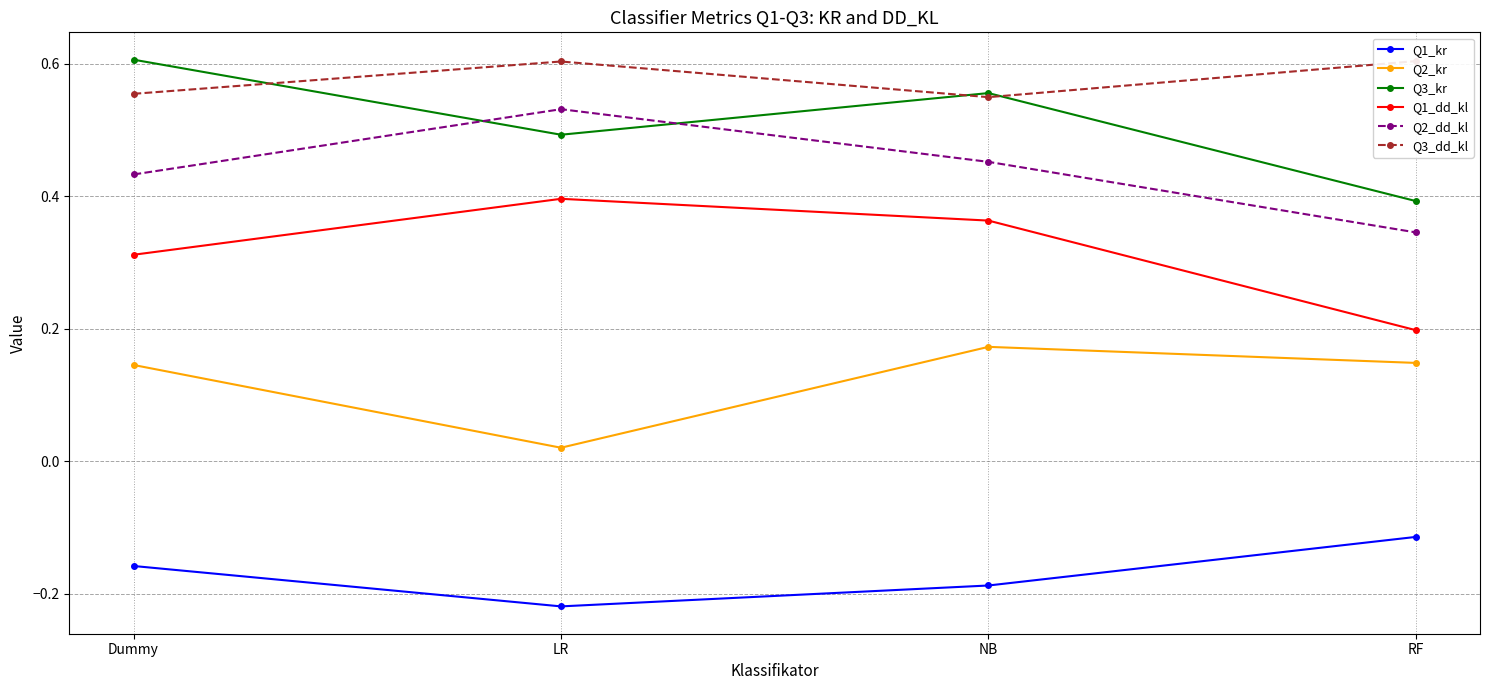

What is the approximate value of Q2_dd_kl at LR?

0.5